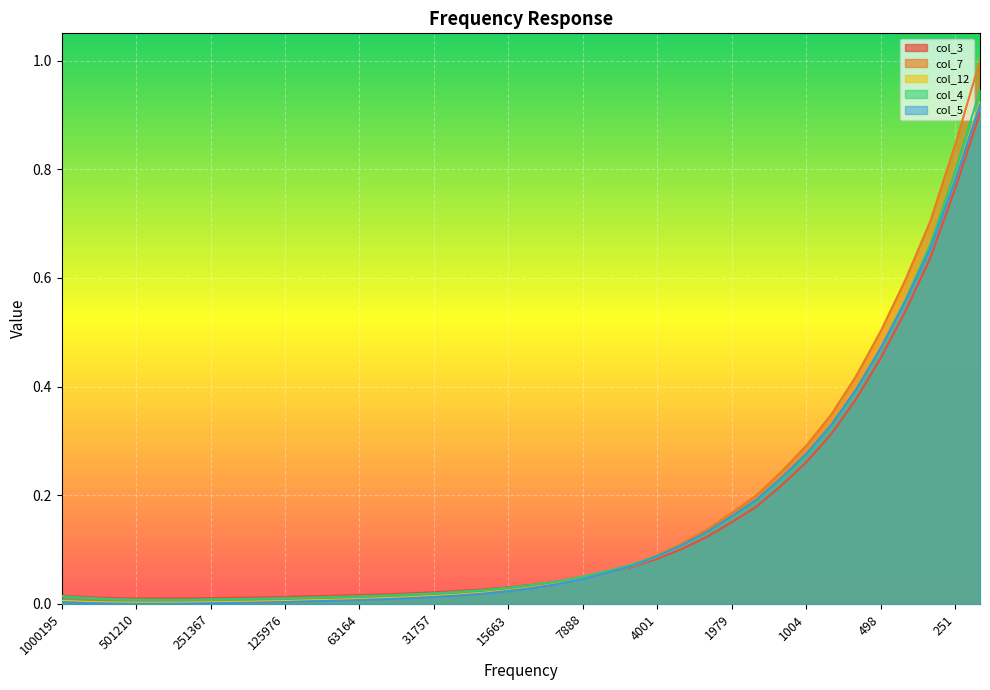

What position from the left is 800.3049?

32